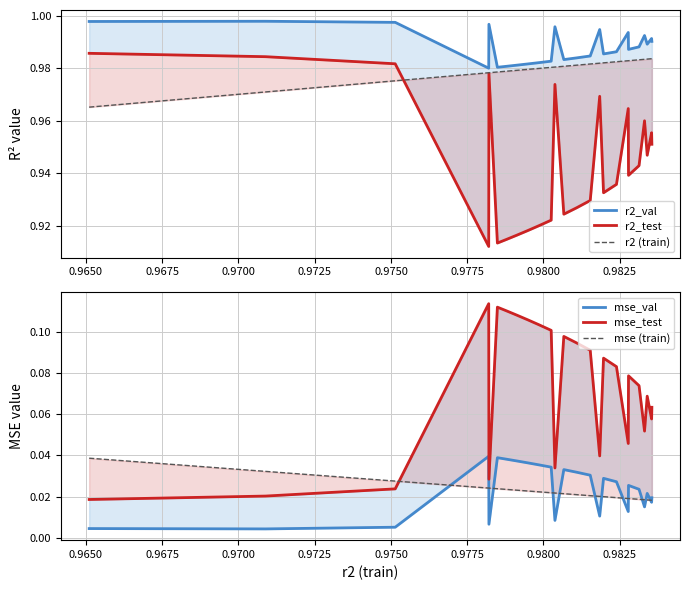

True or false: r2_test and mse (train) cross at least once.

False